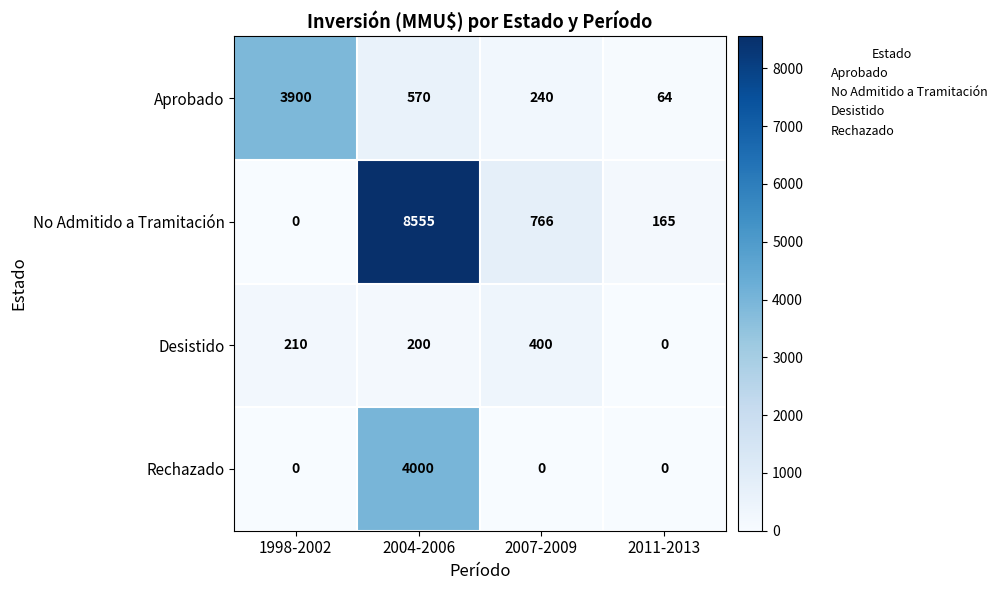

Which series changed the most between 2004-2006 and 2007-2009?

No Admitido a Tramitación